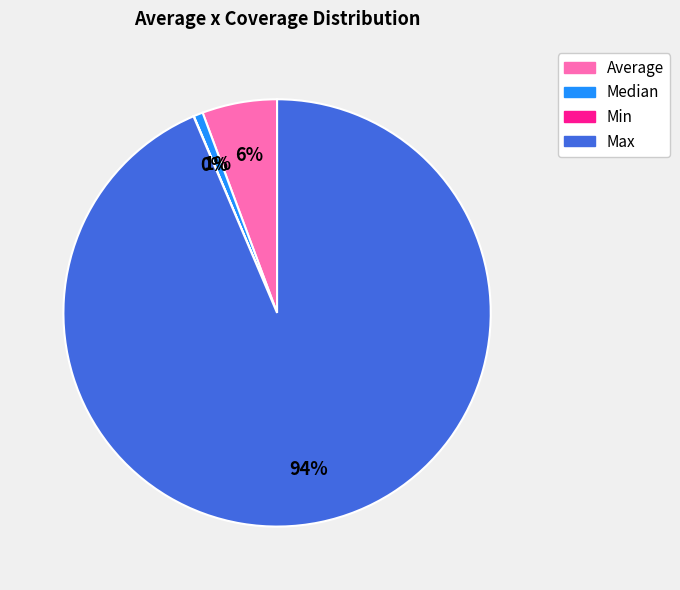

What is the majority slice?

Max